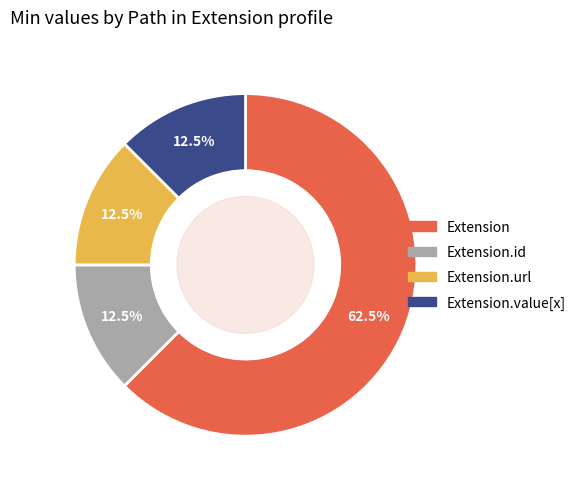

Count the number of slices in the pie.

4